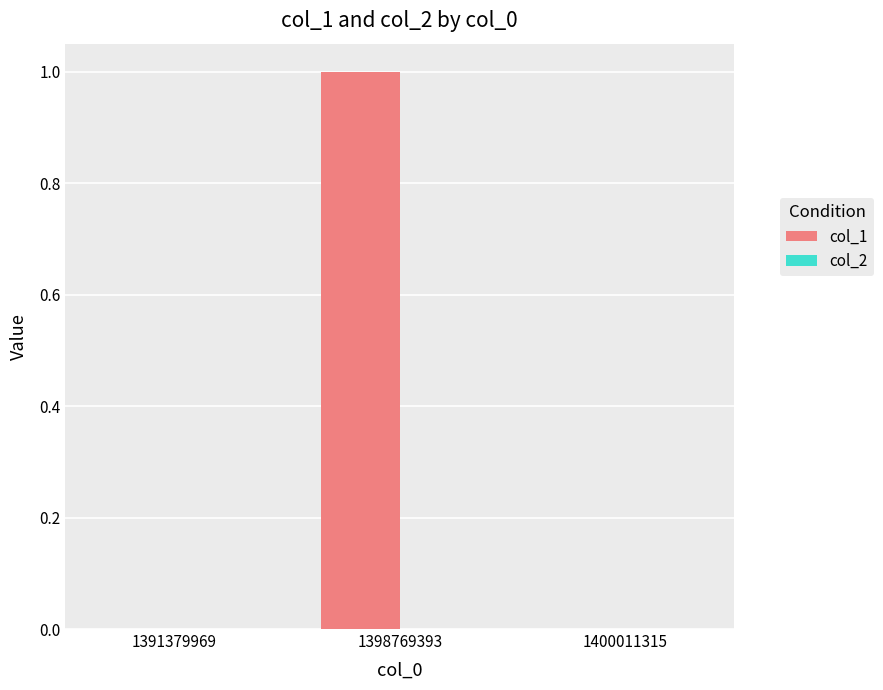

Is it true that the value at 1398769393 is 1?

True